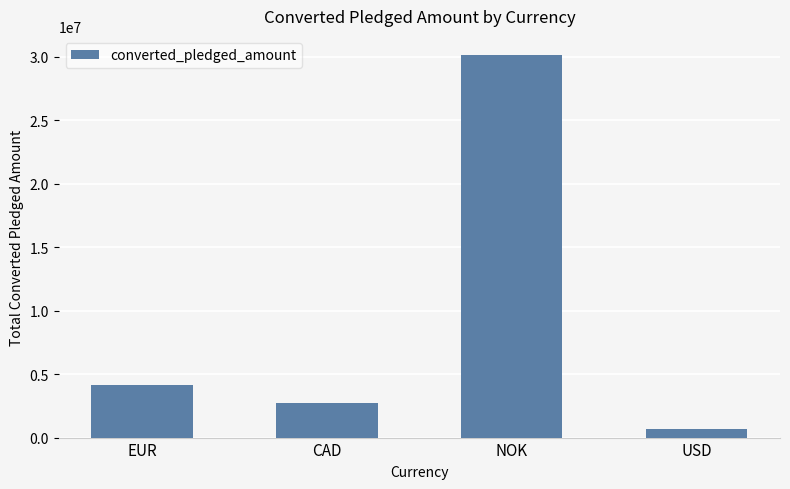

List the labels in order of value, largest first.

NOK, EUR, CAD, USD